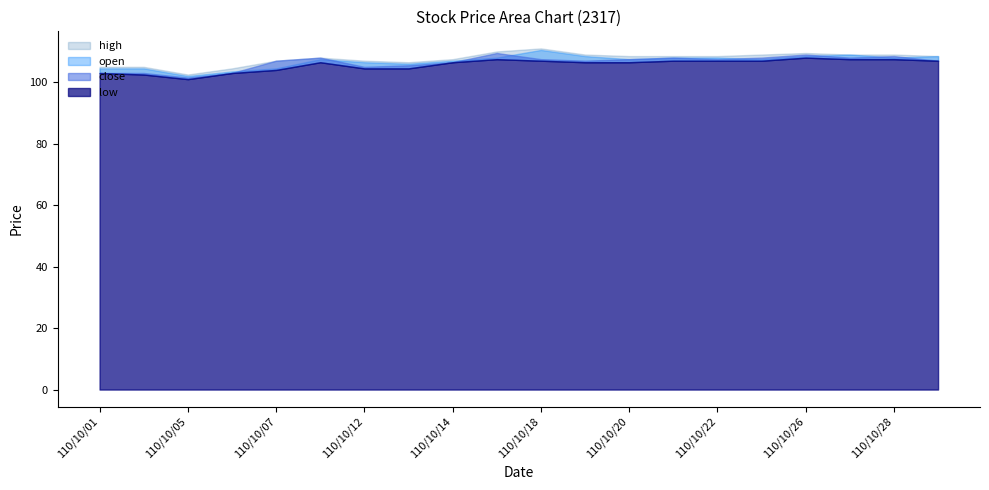

At which category does open reach its first local valley?

110/10/05